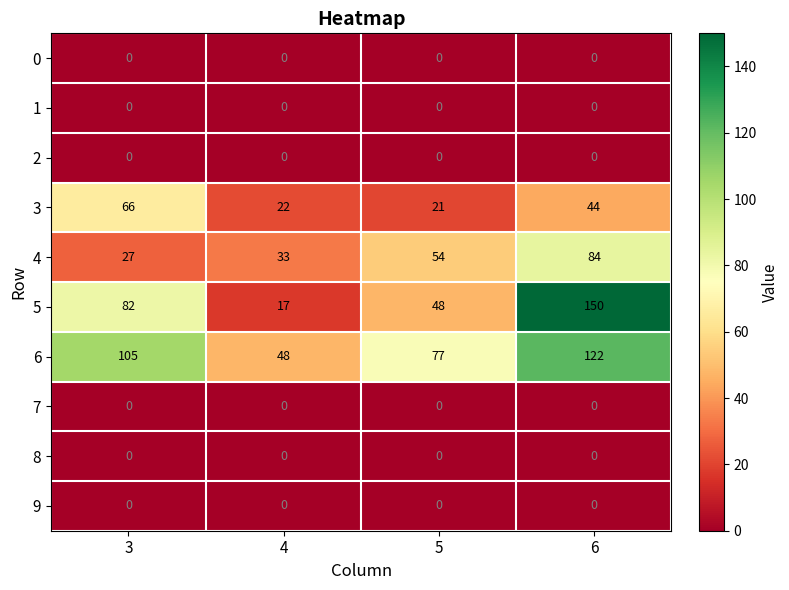

What is the spread (max minus min) of values at 3?

105